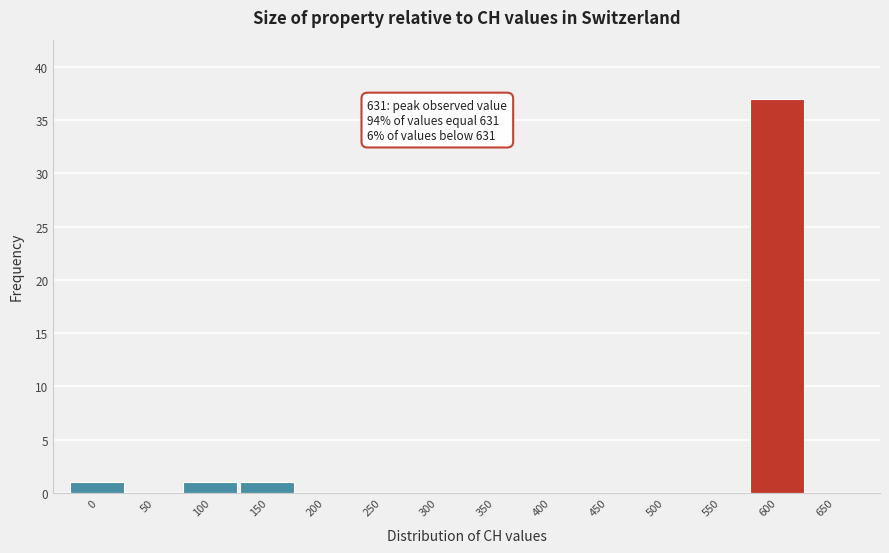

Reading left to right, extract all data points from this chart.

0=1	50=0	100=1	150=1	200=0	250=0	300=0	350=0	400=0	450=0	500=0	550=0	600=37	650=0